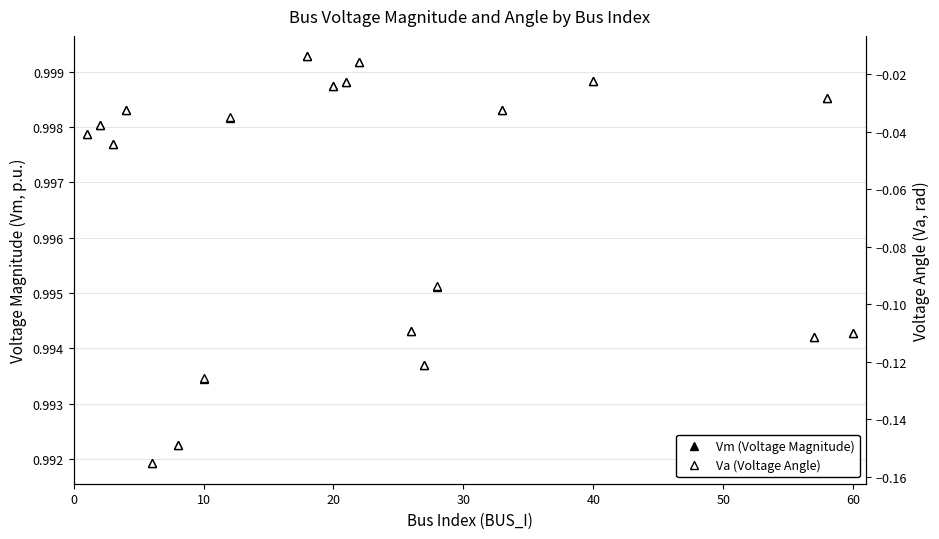

Is it true that Va (Voltage Angle) equals -0.0 at 8?

False